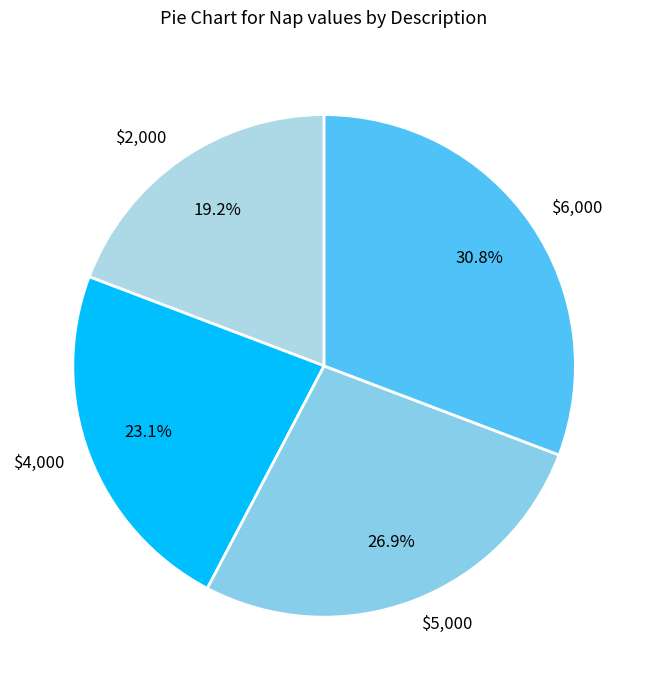

Approximately how many times larger is the value at $2,000 compared to $6,000?

0.6